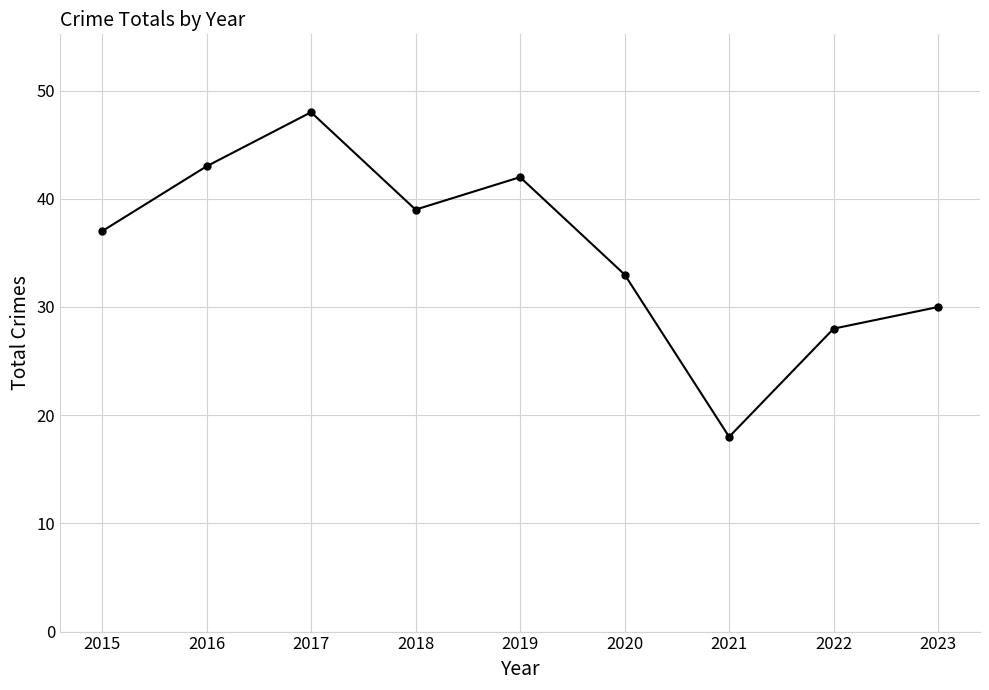

What is the sum of the values at 2016 and 2021?

61